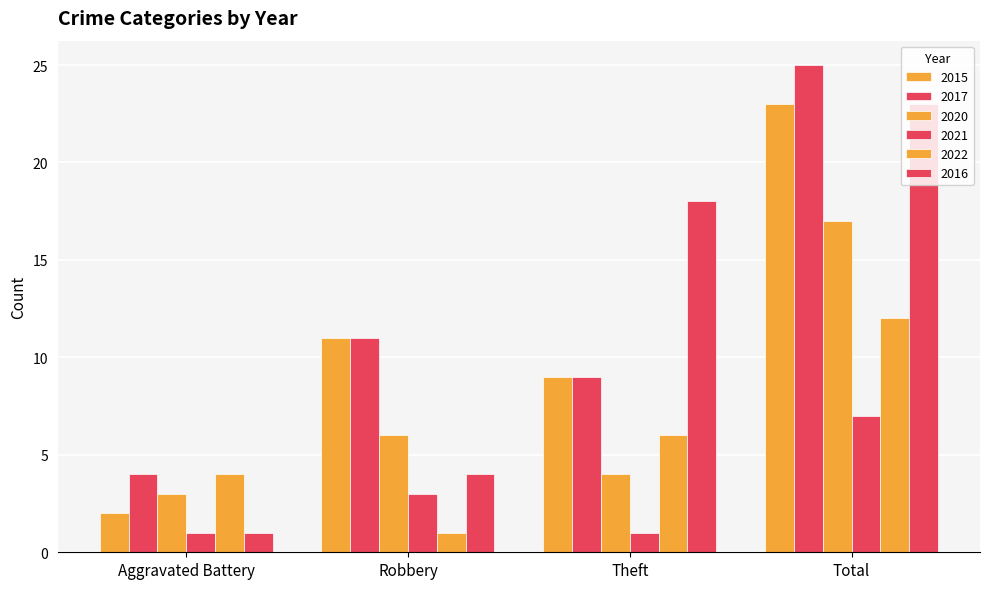

What is the value of the 2016 bar at the 1st from the left?

1